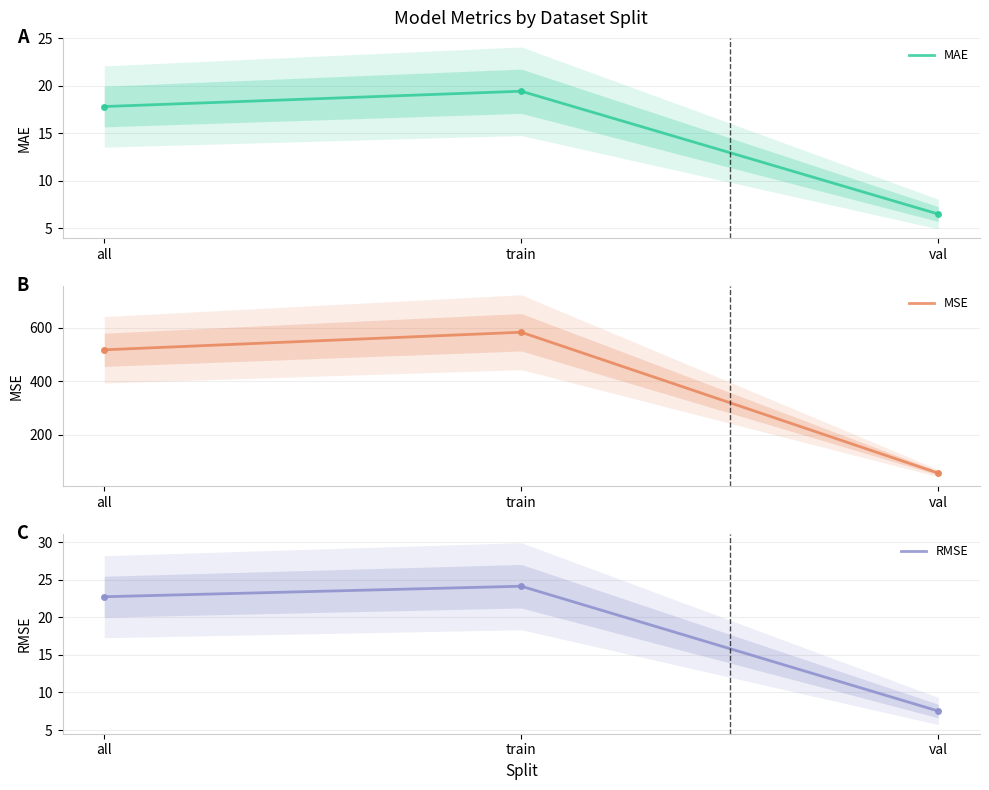

Rank the series by their maximum value, from lowest to highest.

mae, rmse, mse